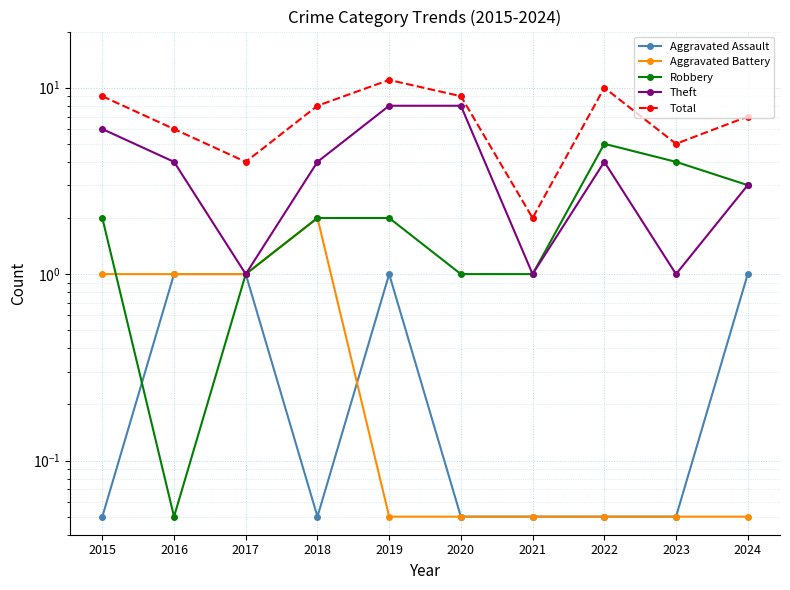

Between 2016 and 2021, which is larger?

2016